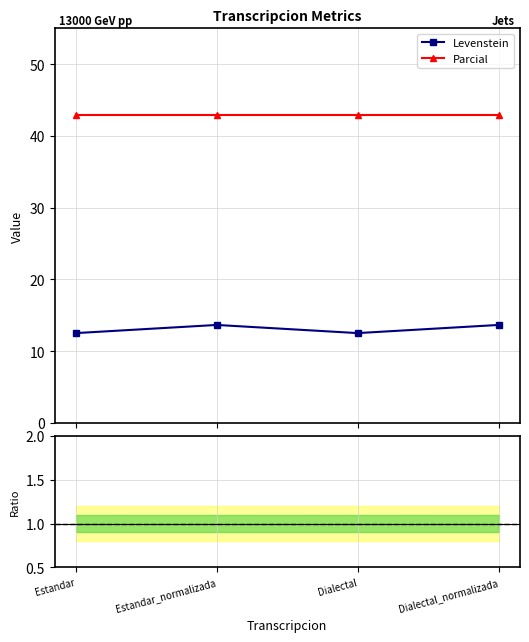

How many Levenstein values are between 12 and 13?

2